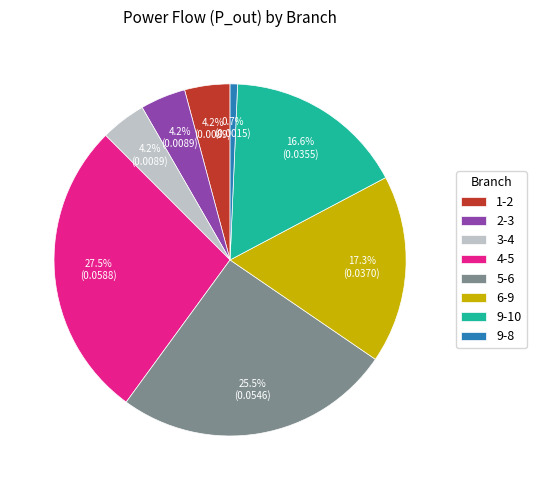

Do 4-5 and 5-6 together represent more than half of the pie?

Yes